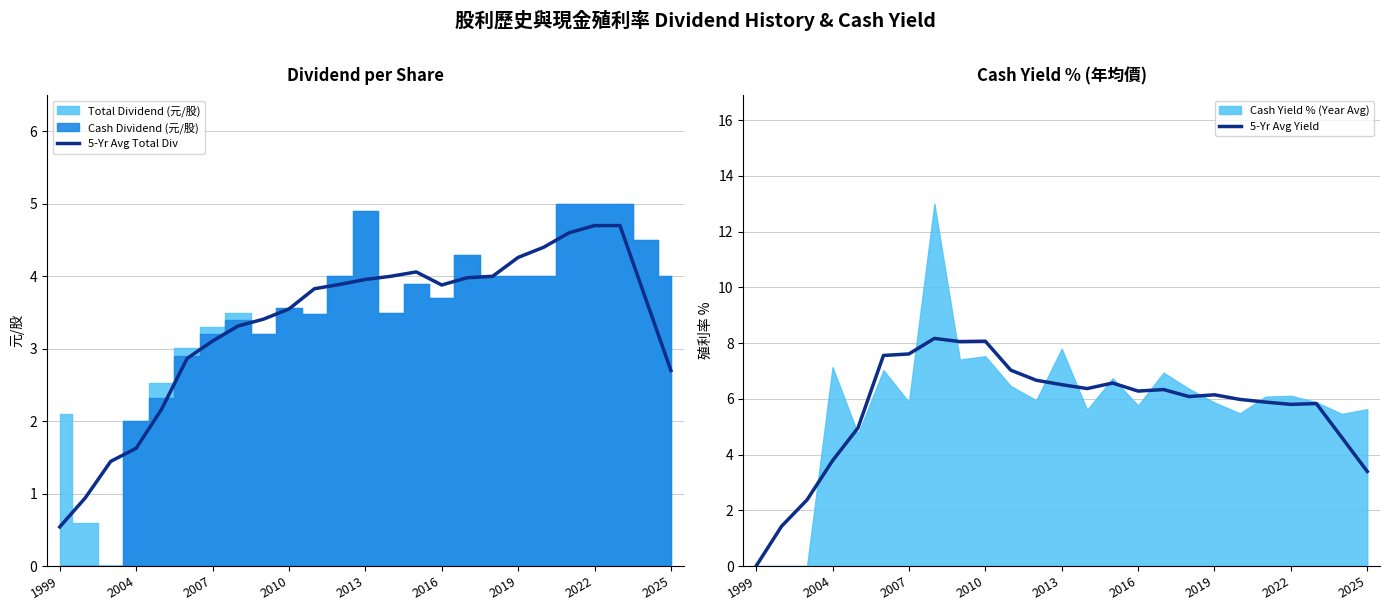

What is the value of the 5-Yr Avg Yield point at the 6th from the left?

7.6